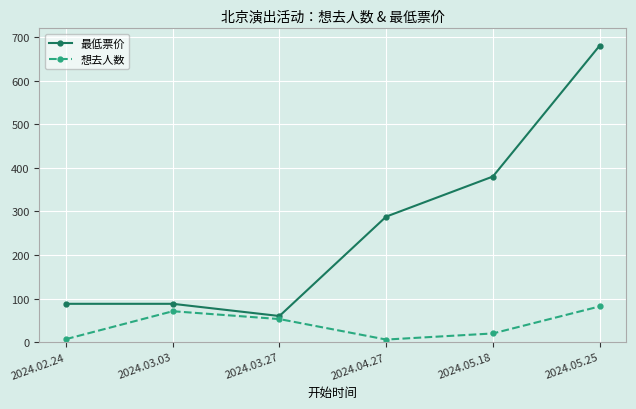

What is the label of the 6th point from the left?

2024.05.25